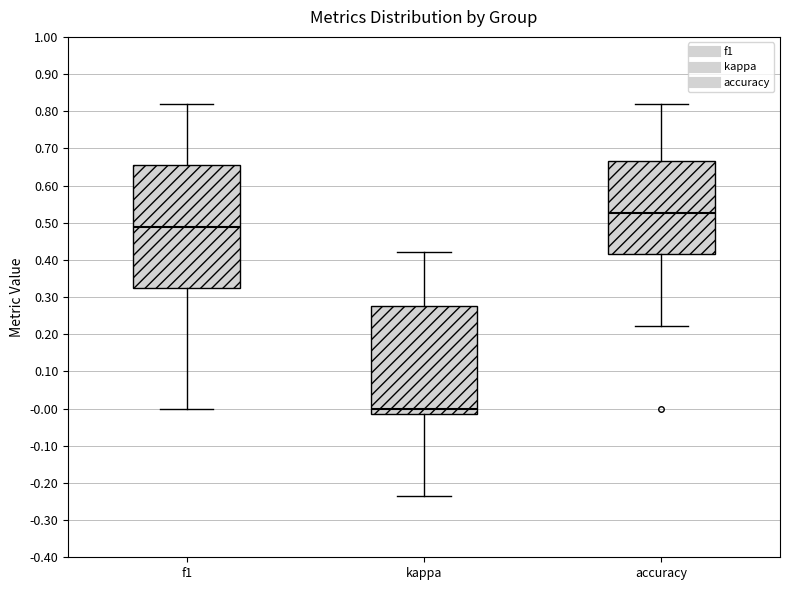

Which box's median line is the highest?

accuracy